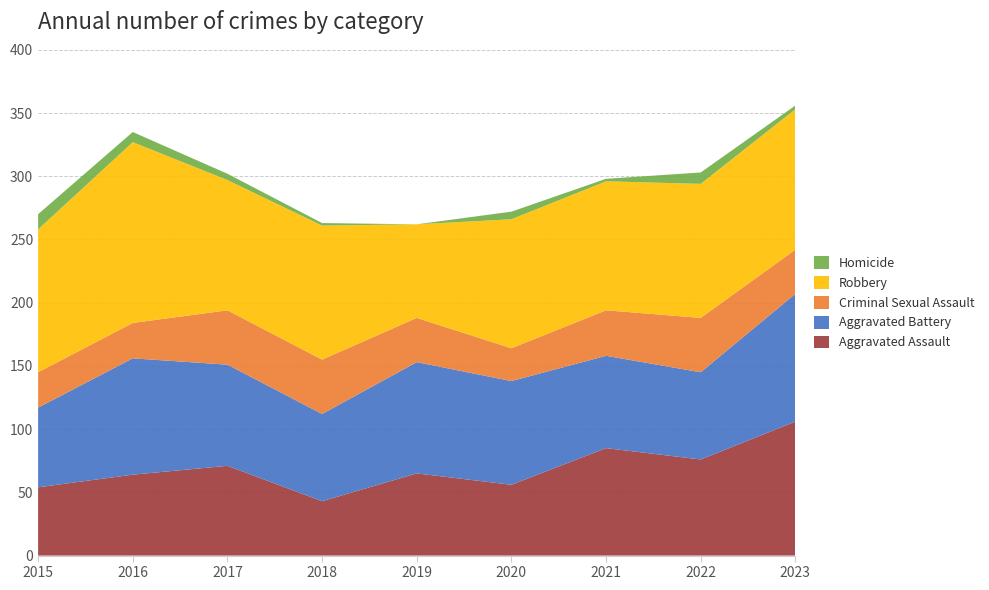

Reading left to right, list all the values displayed in this chart.

Aggravated Assault: 54	64	71	43	65	56	85	76	106
Aggravated Battery: 63	92	80	69	88	82	73	69	101
Criminal Sexual Assault: 28	28	43	43	35	26	36	43	35
Robbery: 113	143	103	106	74	102	102	106	111
Homicide: 12	8	5	2	0	6	2	9	3